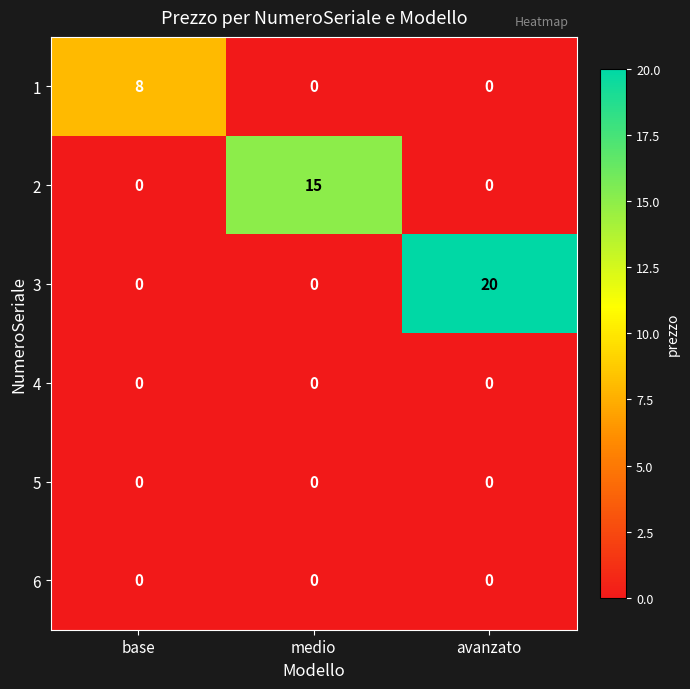

The 5 series shows 0 at medio. True or false?

True